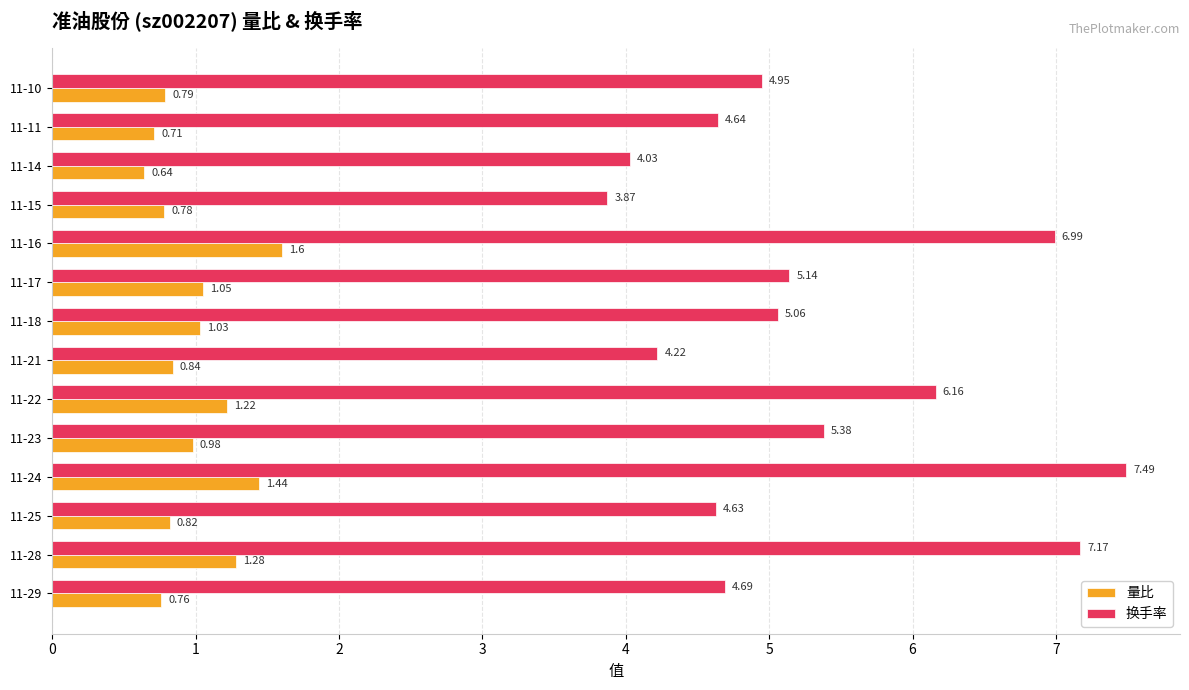

Rank the series by their average value, from highest to lowest.

换手率, 量比